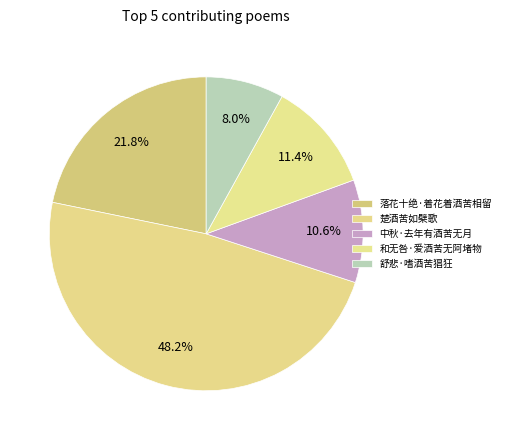

What is the smallest slice in the pie chart?

舒悲·嗜酒苦猖狂